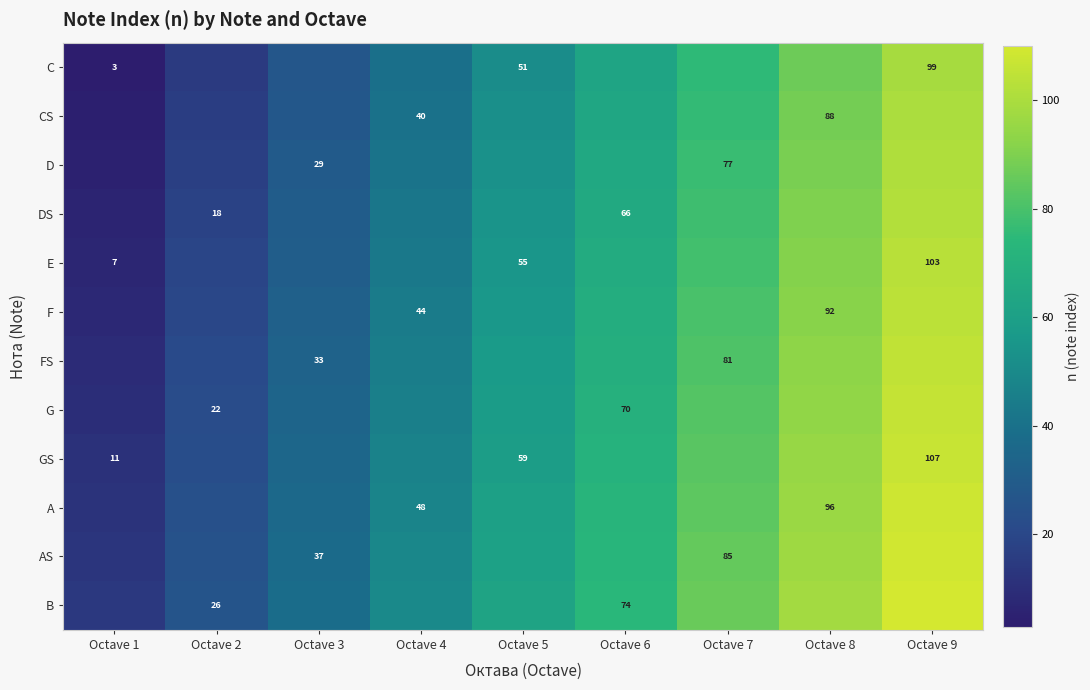

The value of A at Octave 8 is 96. True or false?

True